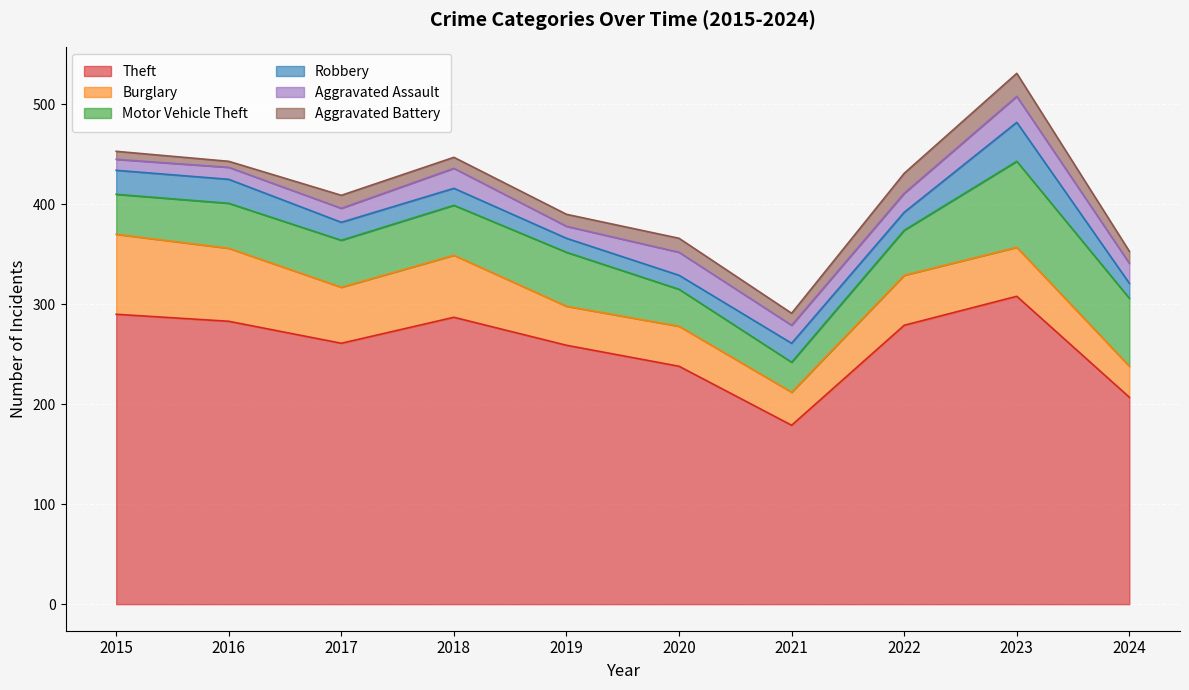

Which series has the largest range (max minus min)?

Theft